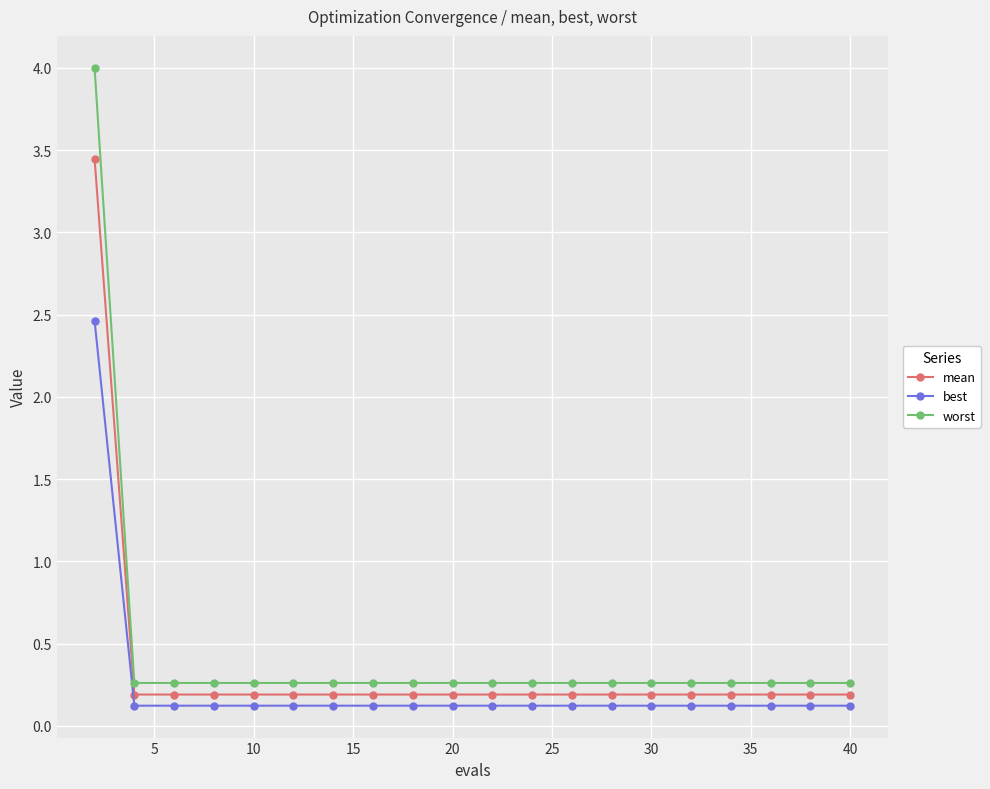

True or false: best and mean cross at least once.

False